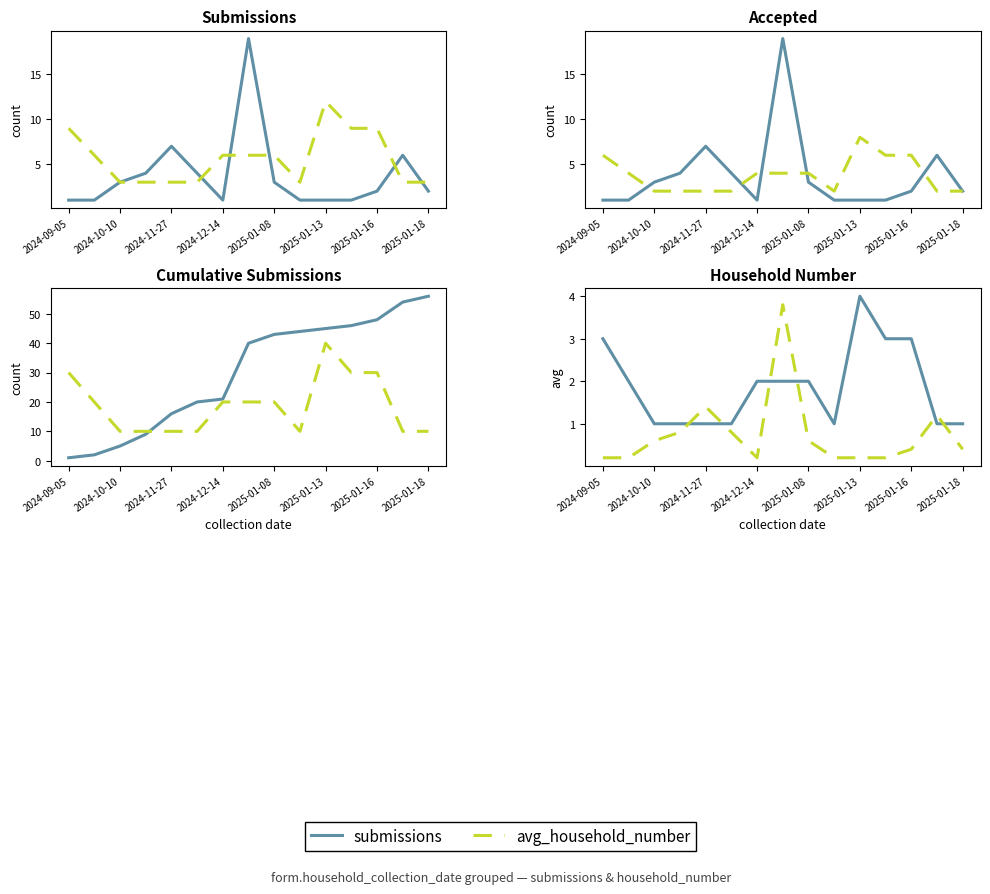

Between 2025-01-18 and 9, which is larger?

2025-01-18